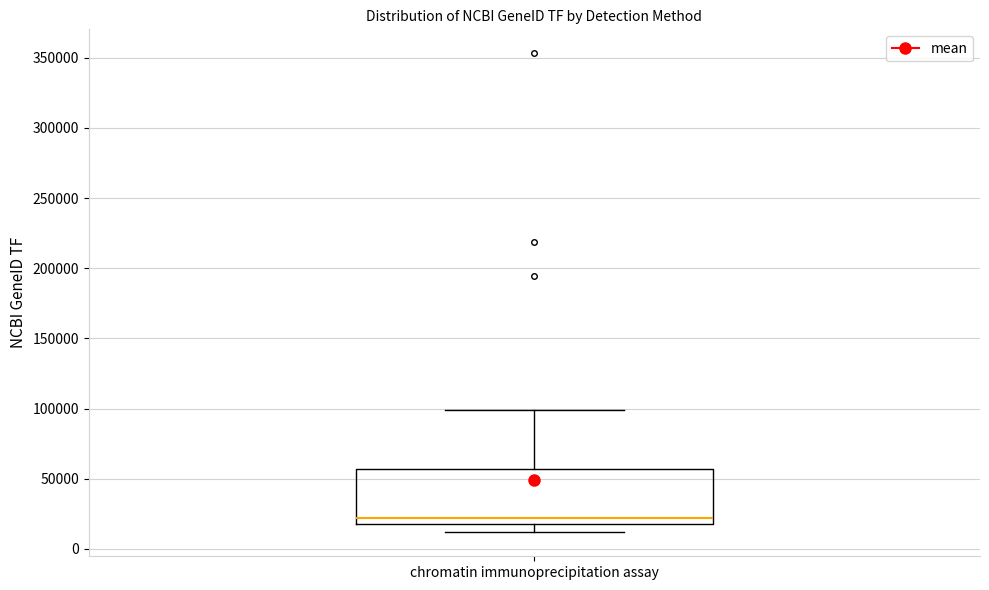

Read this box plot against the y-axis: the position of the median line, the range covered by the box, and the ends of both whiskers. The values are not printed on the chart, so give them approximately, as read against the axis.

median 20000 (just above the box's lower edge), box 20000 to 55000, whiskers 10000 to 100000